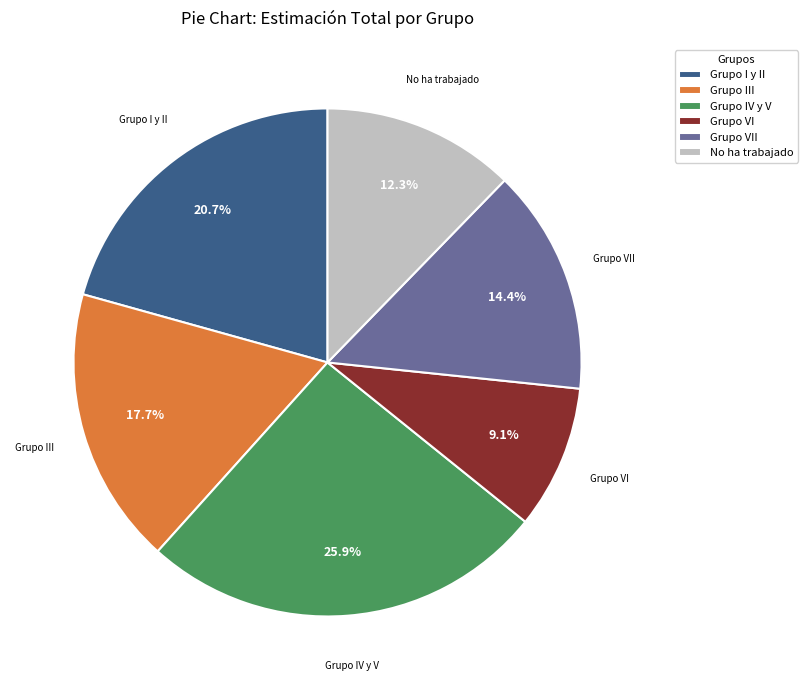

To the nearest percent, what is the average slice percentage?

17%